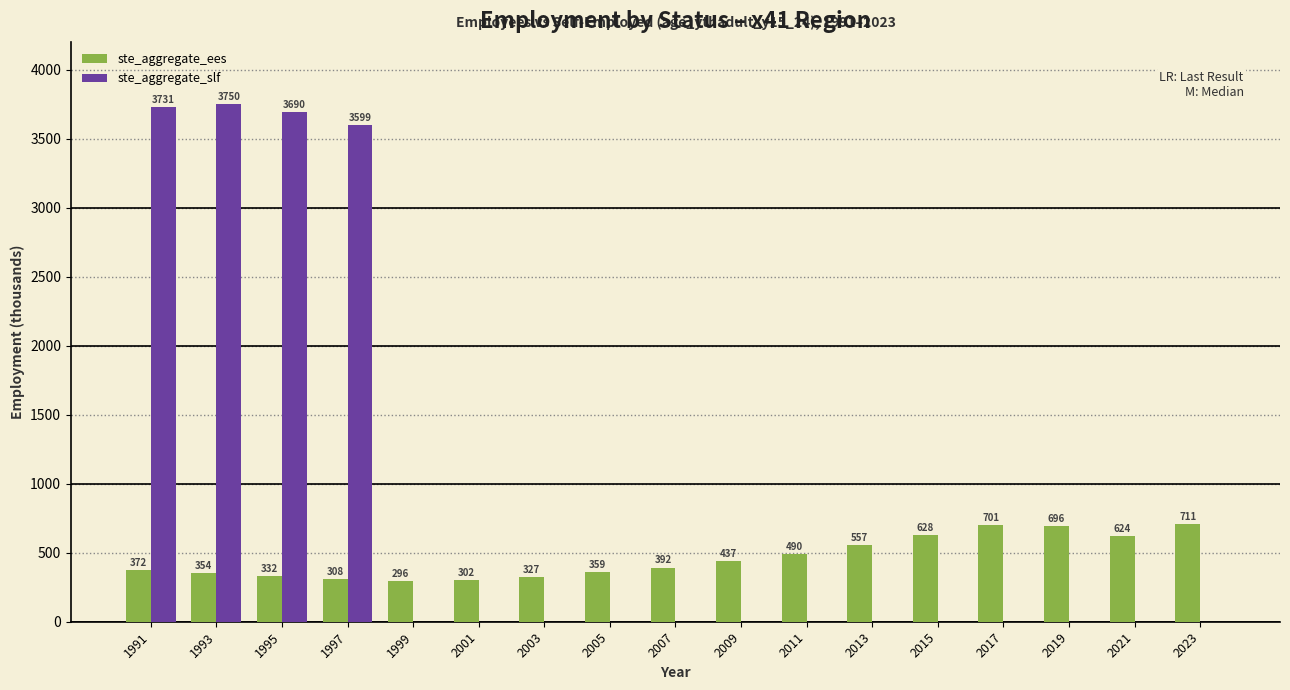

The value of ste_aggregate_slf at 2015 is -2527.8. True or false?

False